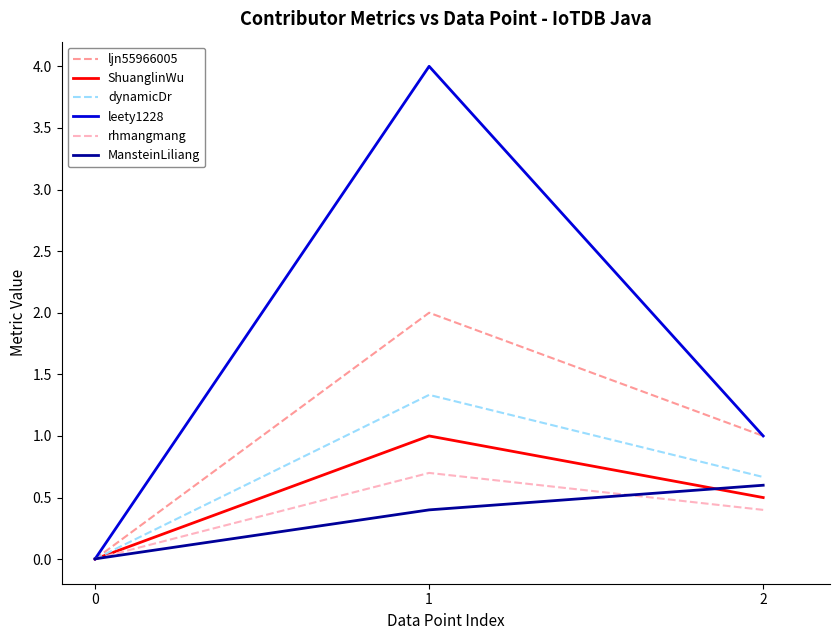

Is the value of rhmangmang at 2 greater than the value of ljn55966005 at 2?

No